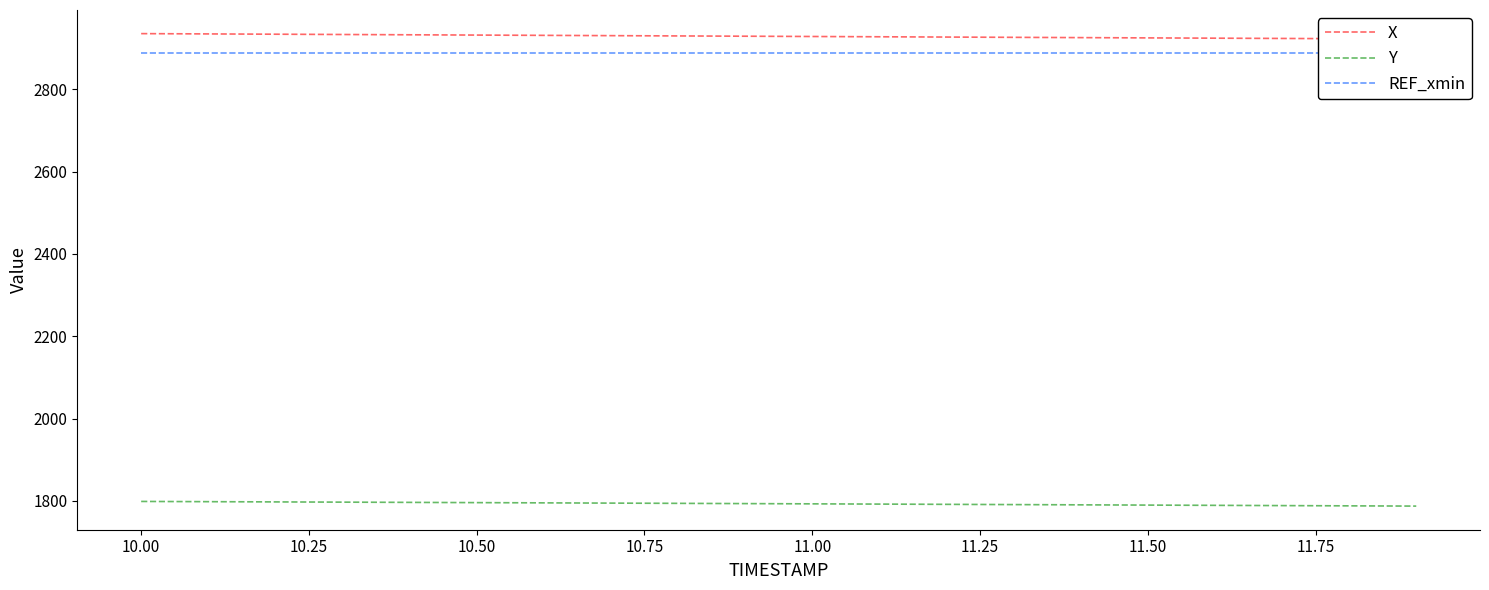

What is the maximum value for Y?

1798.7